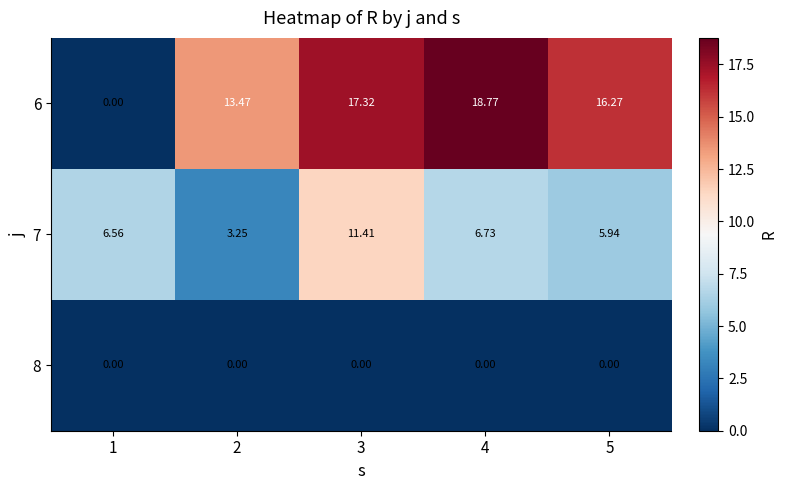

What is the maximum value shown in the chart?

18.8